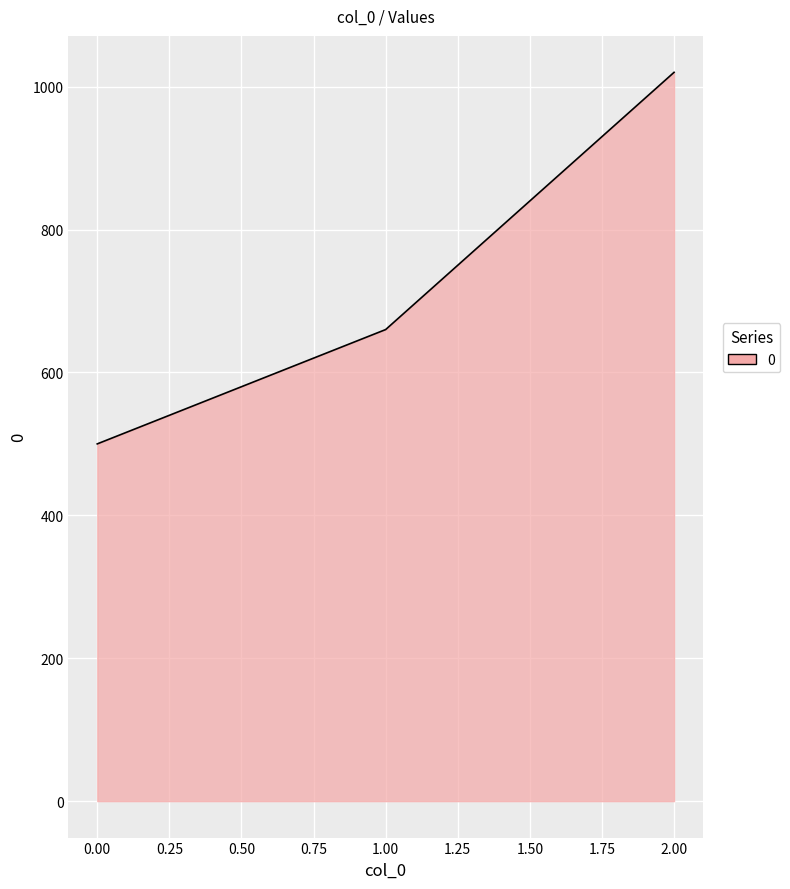

List the labels in order of value, largest first.

2.00, 1.00, 0.00